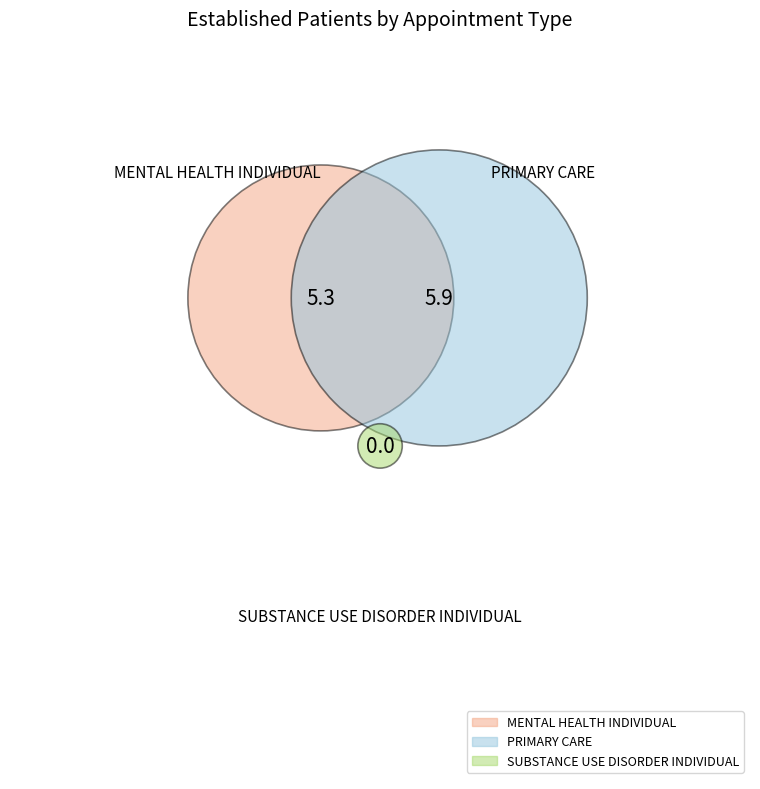

What is the change in value from MENTAL HEALTH INDIVIDUAL to PRIMARY CARE?

+0.6